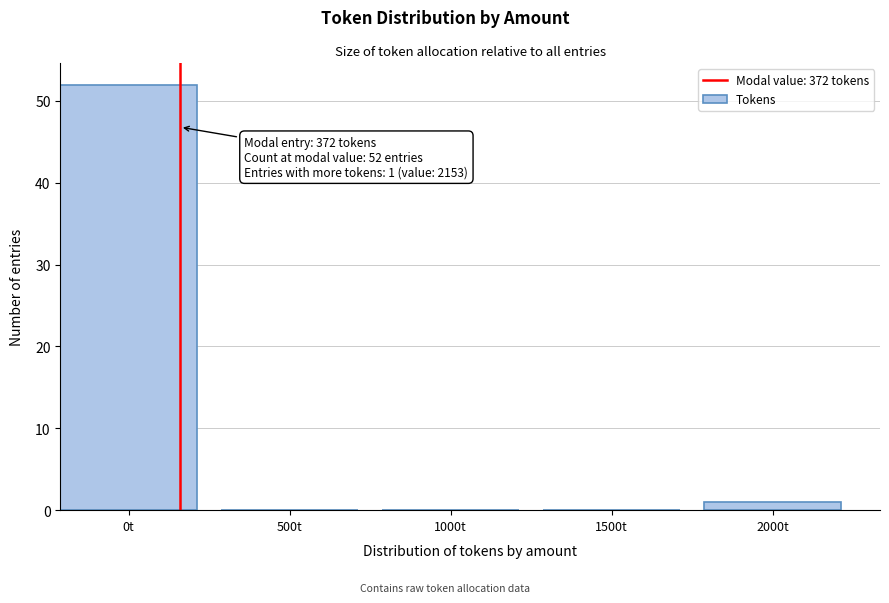

Reading left to right, transcribe all the data shown in this chart.

0t=52	500t=0	1000t=0	1500t=0	2000t=1